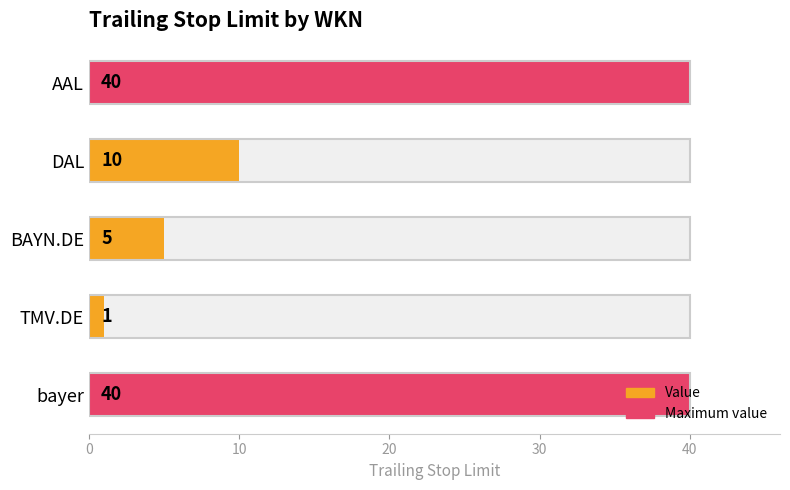

Does the chart contain stacked bars?

No